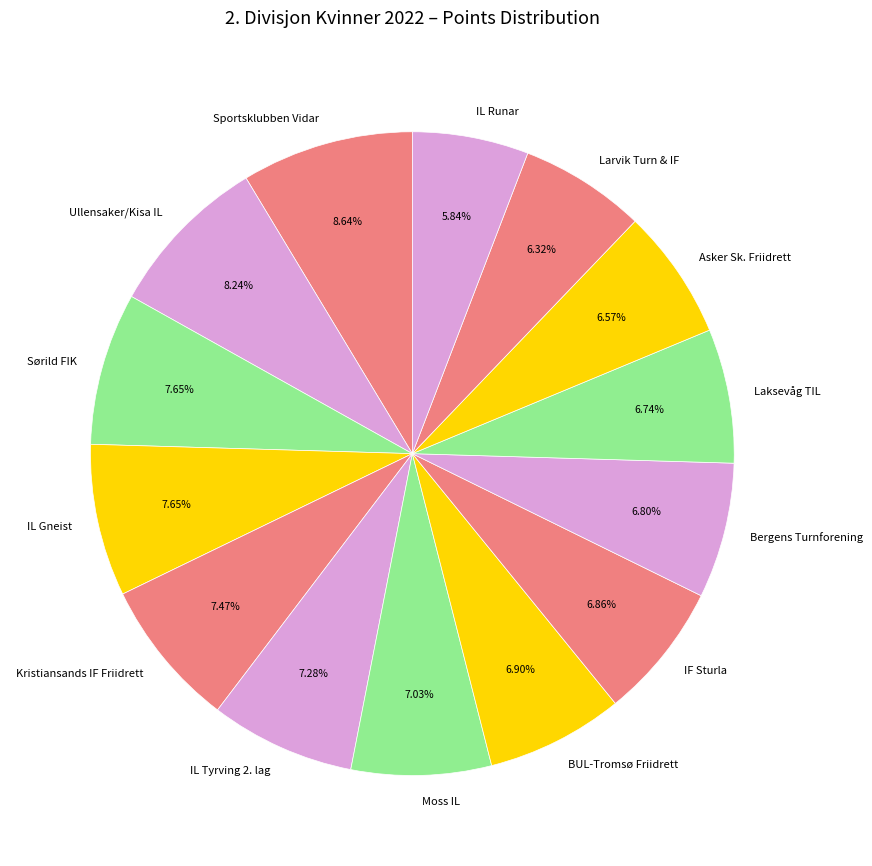

Which has a higher value, BUL-Tromsø Friidrett or Ullensaker/Kisa IL?

Ullensaker/Kisa IL